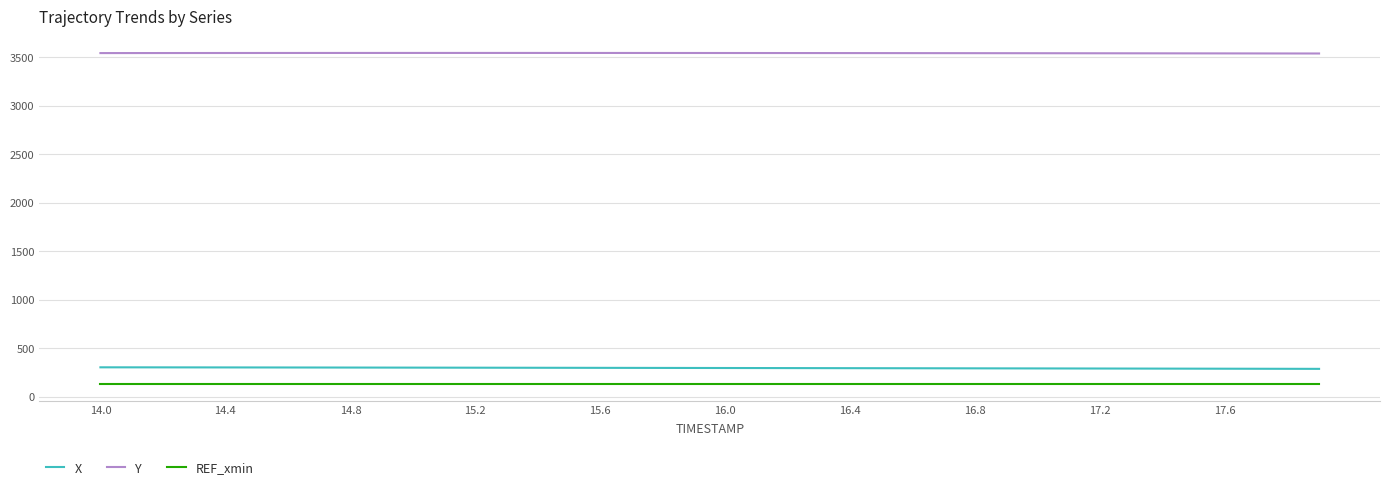

True or false: REF_xmin and X cross at least once.

False